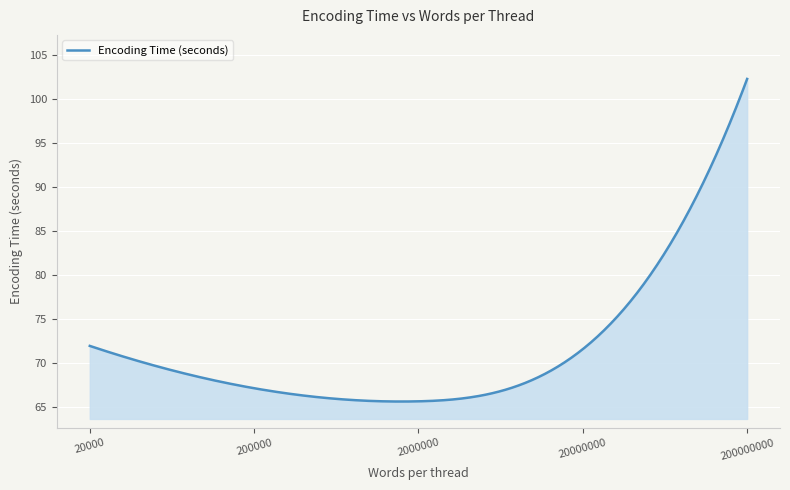

What is the smallest value displayed?

65.6